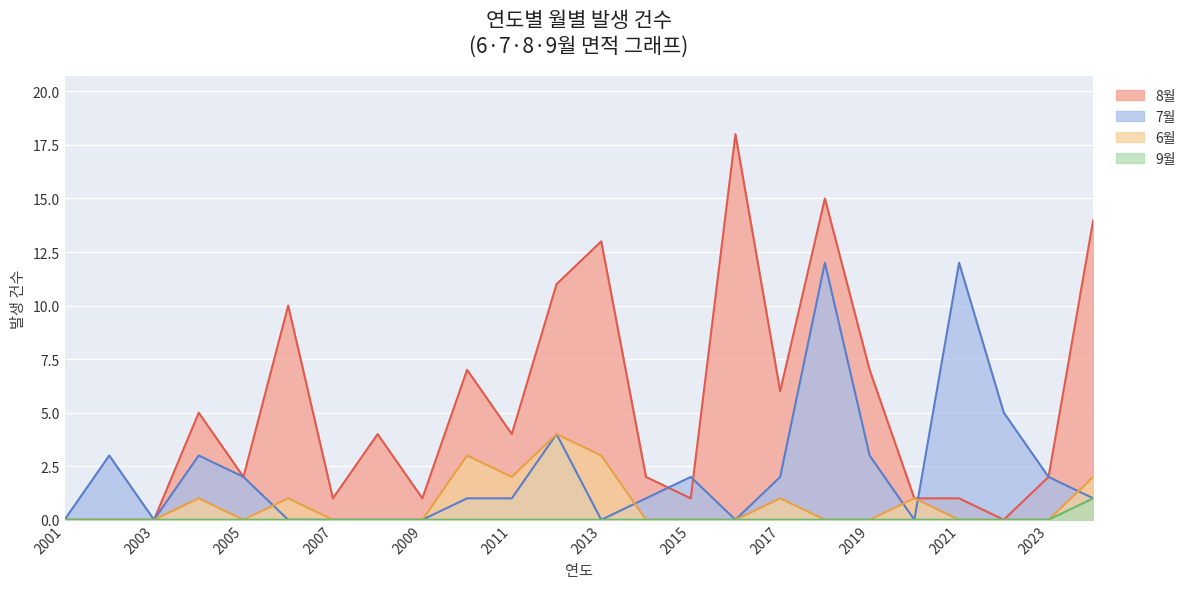

Which series has the widest spread of values?

8월